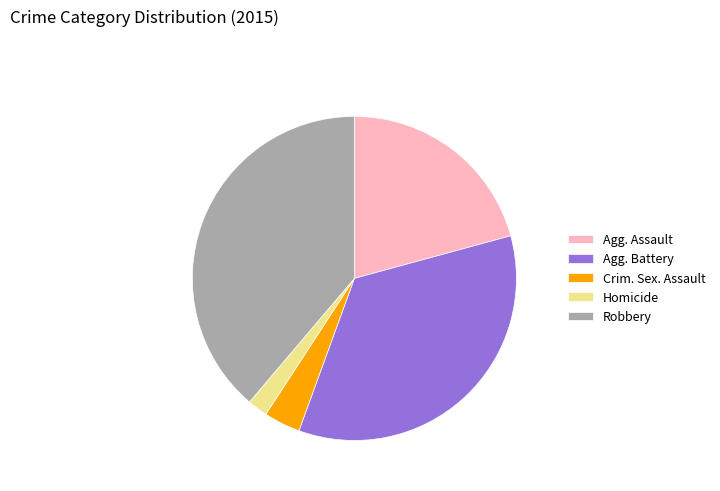

Approximately how many times larger is the value at Agg. Battery compared to Homicide?

17.4